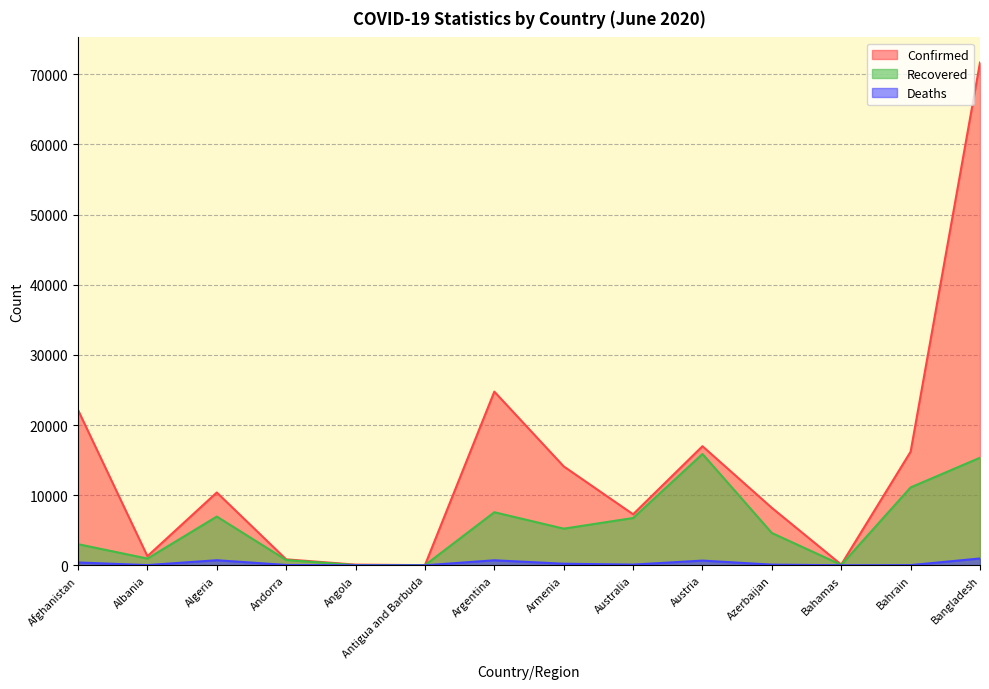

What position from the right is Andorra?

11